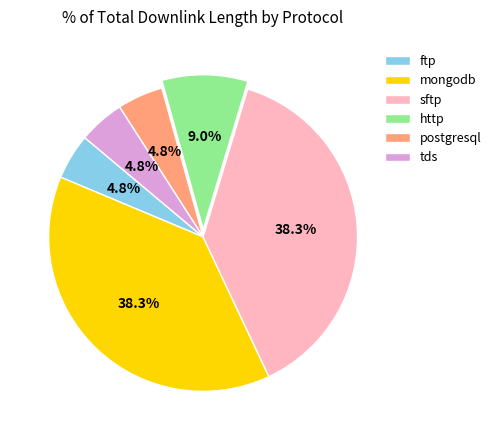

Count the number of slices in the pie.

6